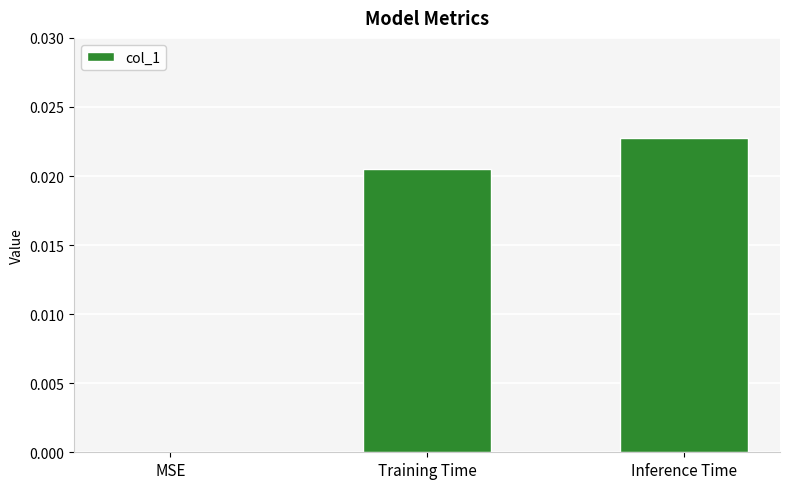

Is it true that the value at MSE is 0.0?

True